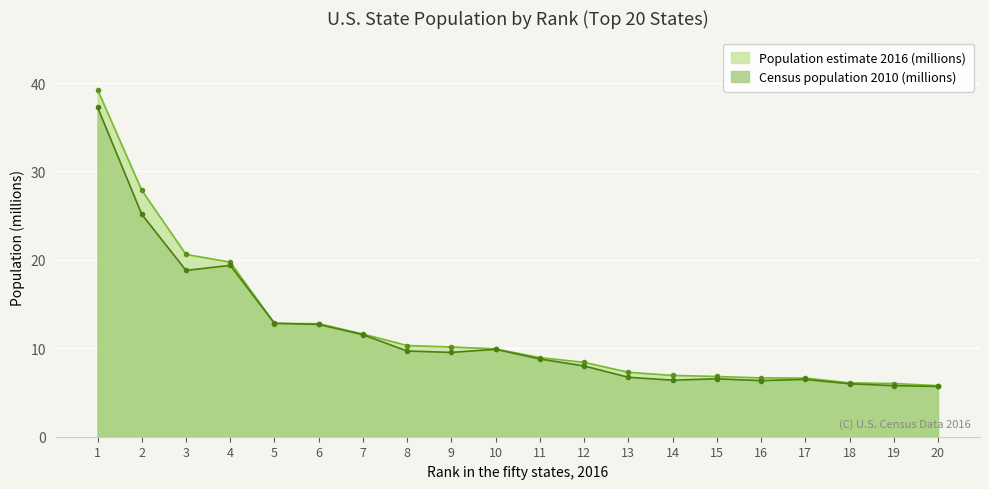

How many lines are shown in the chart?

2